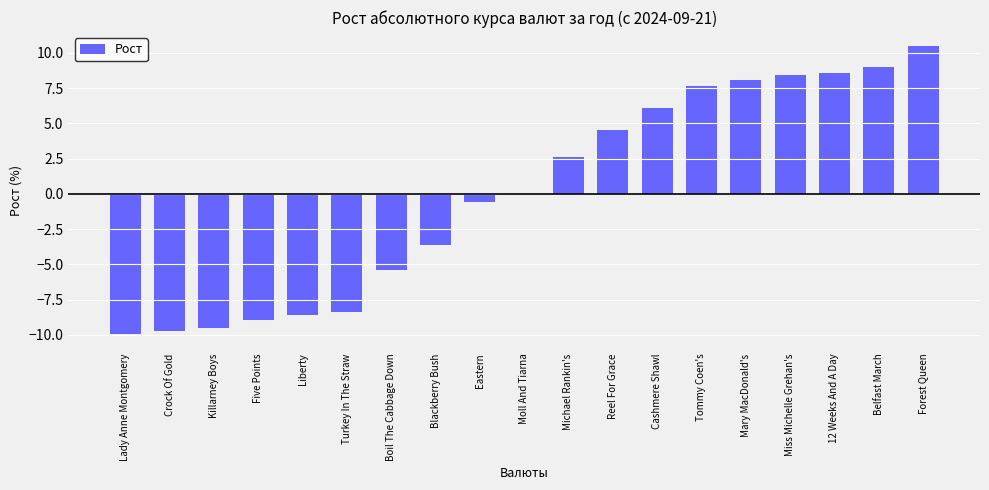

What is the change in value from Turkey In The Straw to Moll And Tiarna?

+8.3